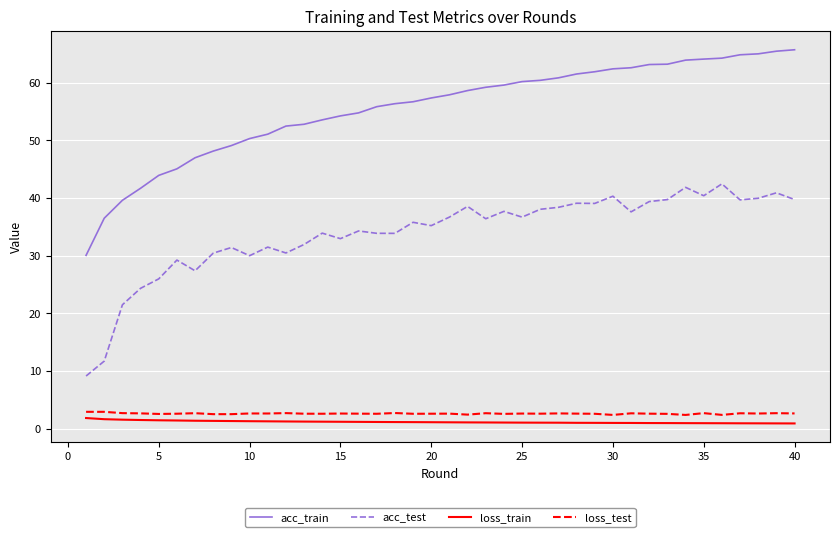

What is the sum of all loss_test values?

105.9